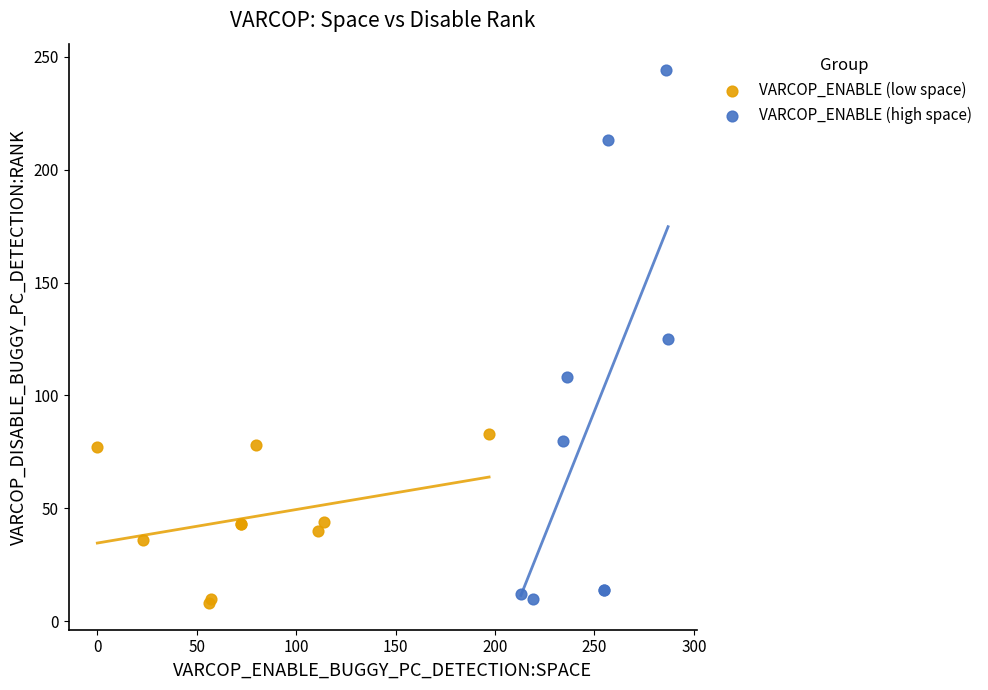

Which series reaches the maximum Y coordinate?

VARCOP_ENABLE (high space)